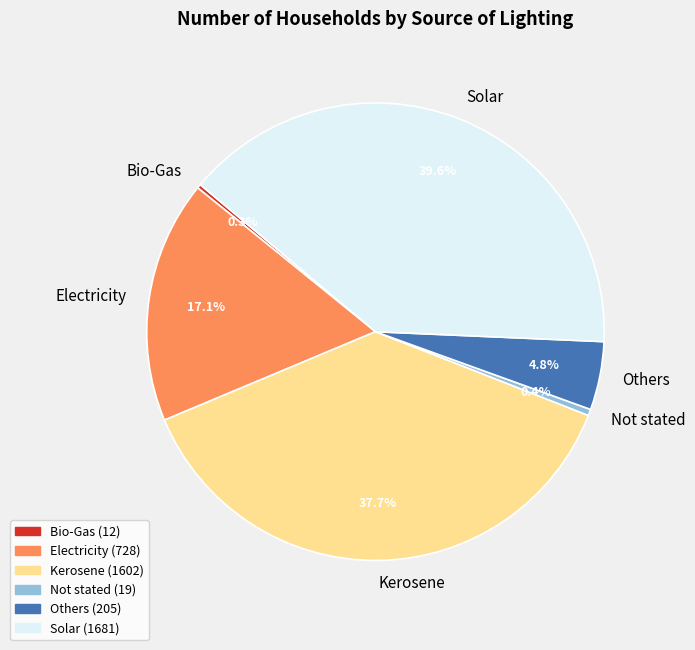

How much of the chart is everything except Kerosene?

62.3%